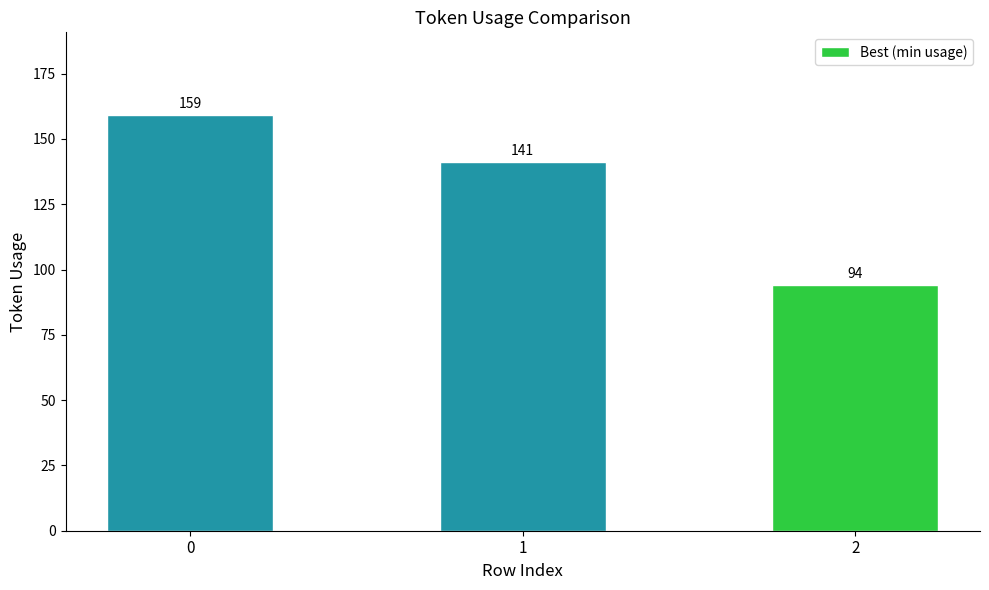

List the labels in order of value, largest first.

0, 1, 2